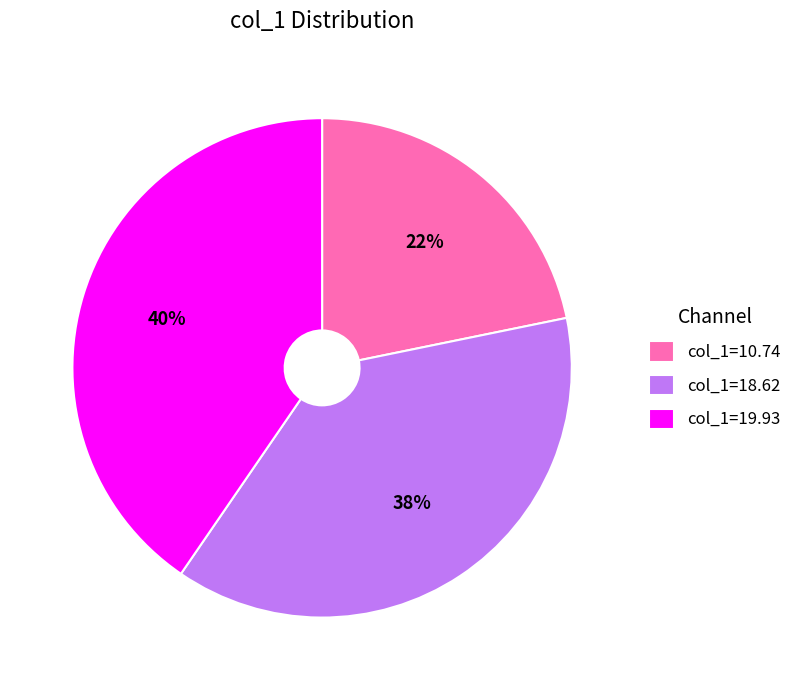

Which has a higher value, col_1=18.62 or col_1=19.93?

col_1=19.93